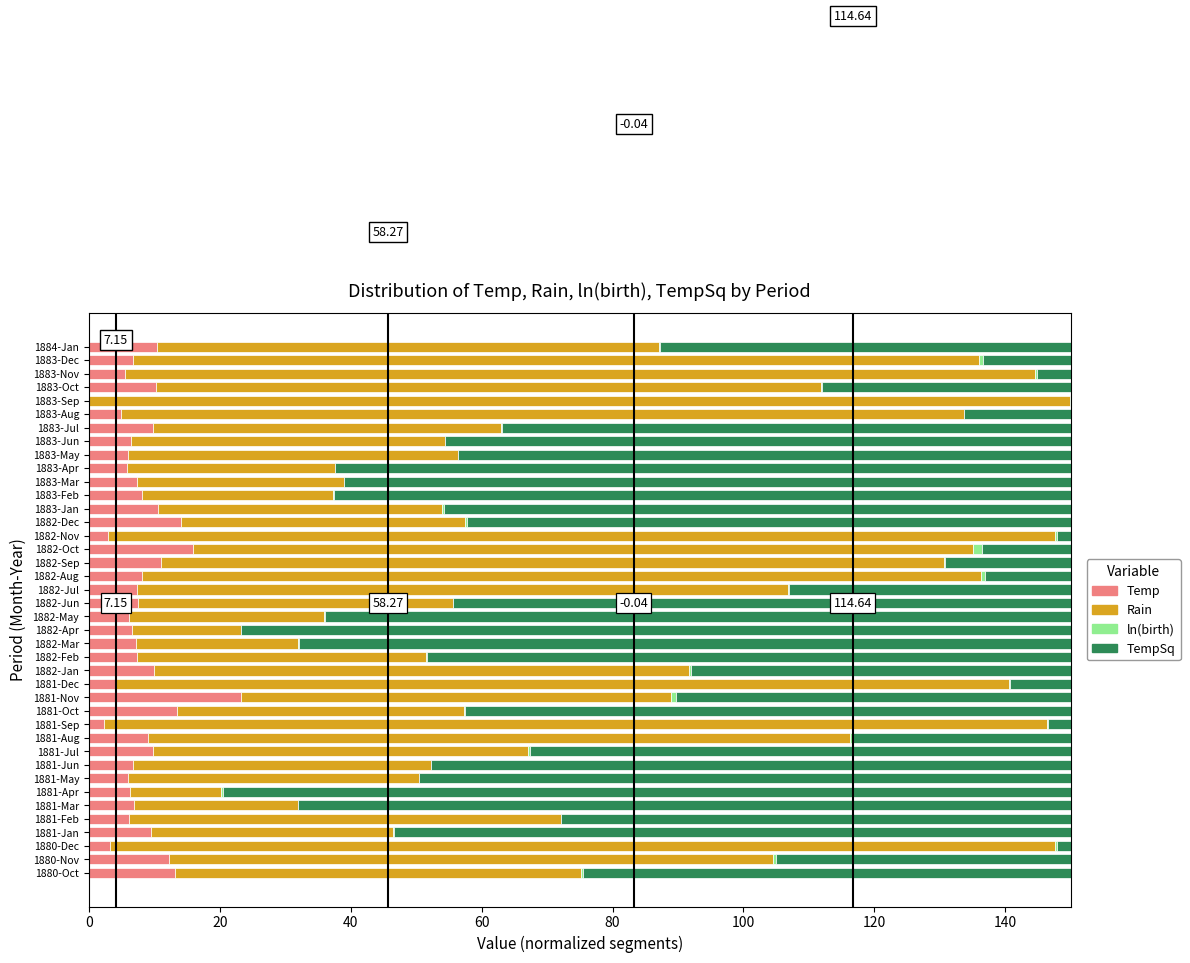

What is the sum of all Temp values?

328.1